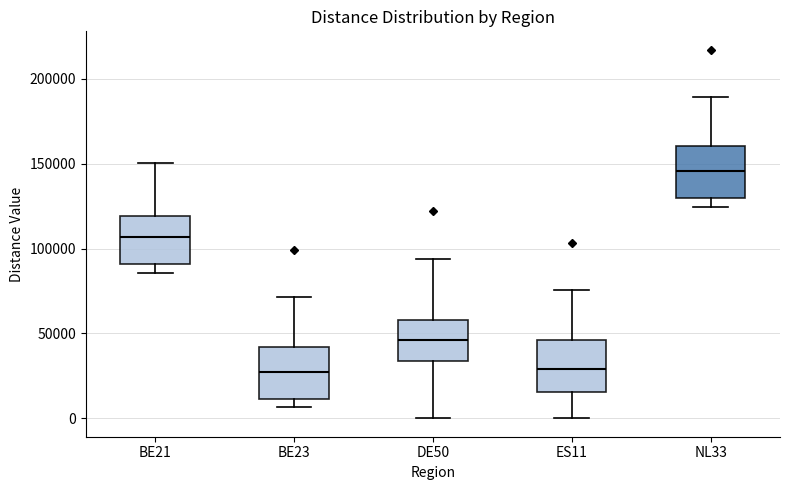

Where is the upper edge of the box for BE21 on the y-axis? The values are not printed on the chart, so give them approximately, as read against the axis.

120000